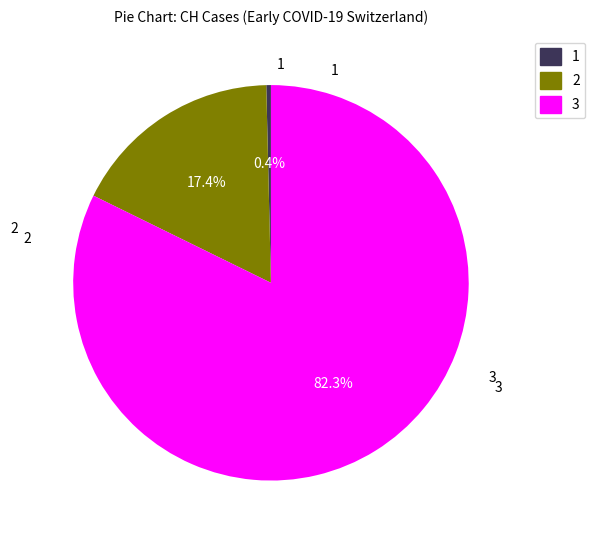

Combined, do 3 and 1 account for over 50%?

Yes